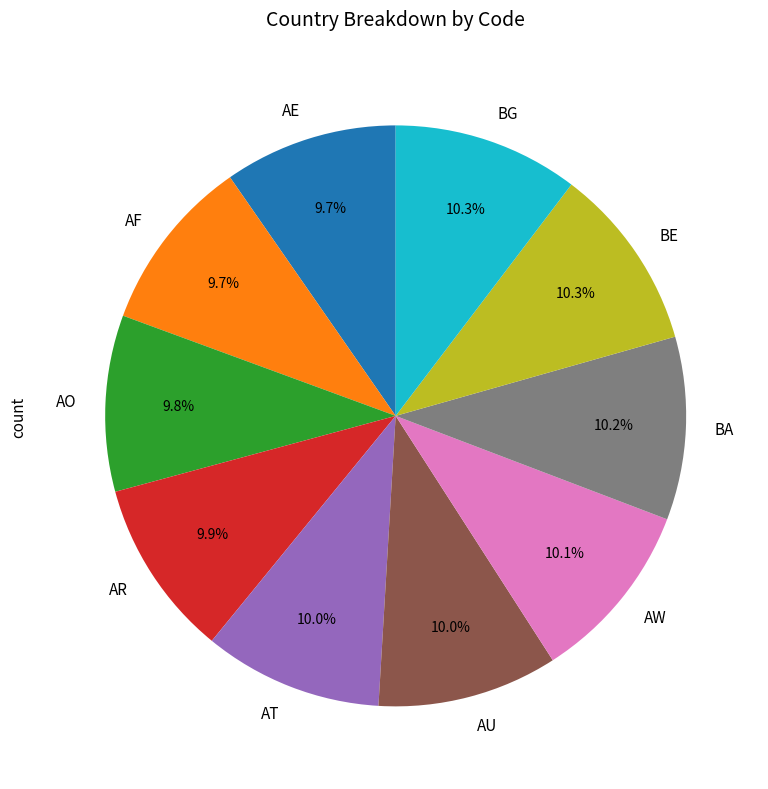

To the nearest percent, what portion does BA represent?

10%